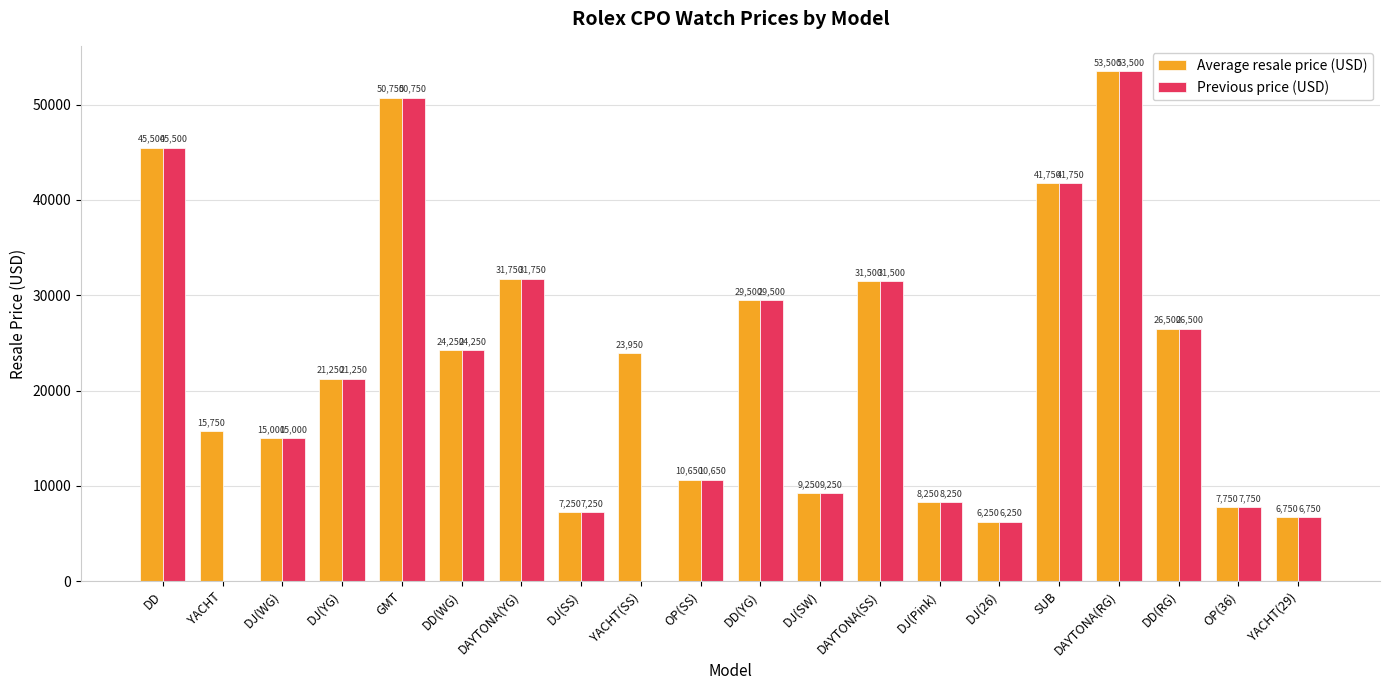

Is it true that Previous price (USD) equals 8250 at DJ(Pink)?

True